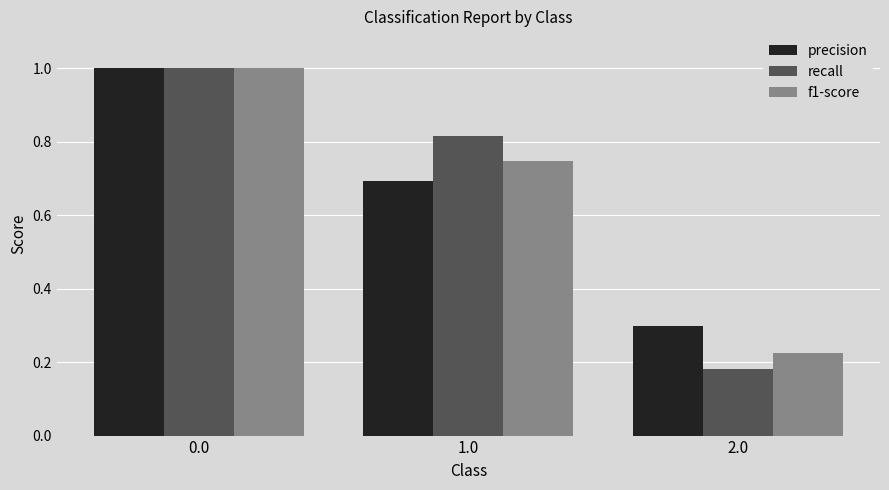

Rank the categories by recall value from lowest to highest.

2.0, 1.0, 0.0